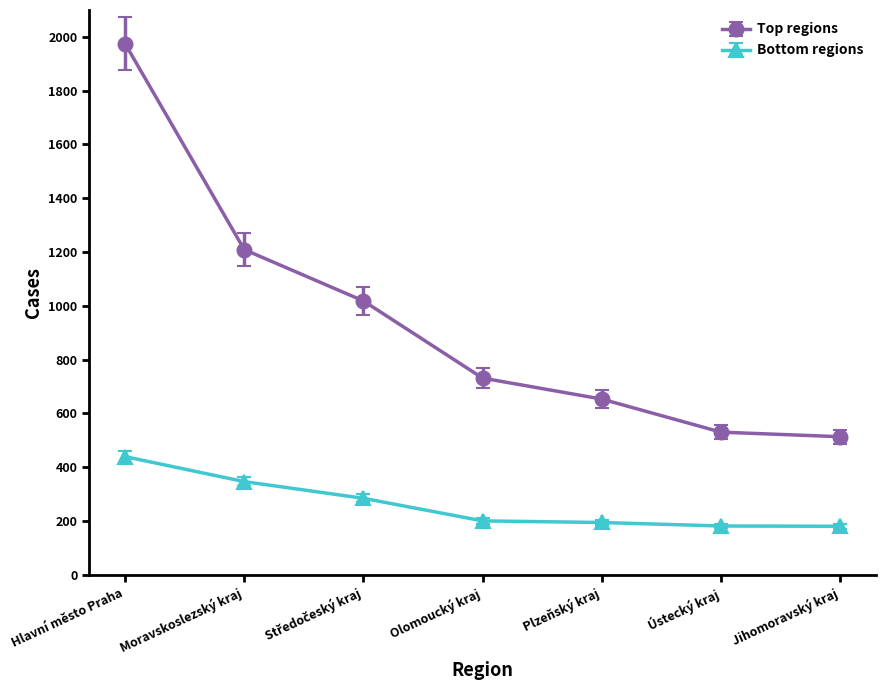

What is the greatest value displayed?

1975